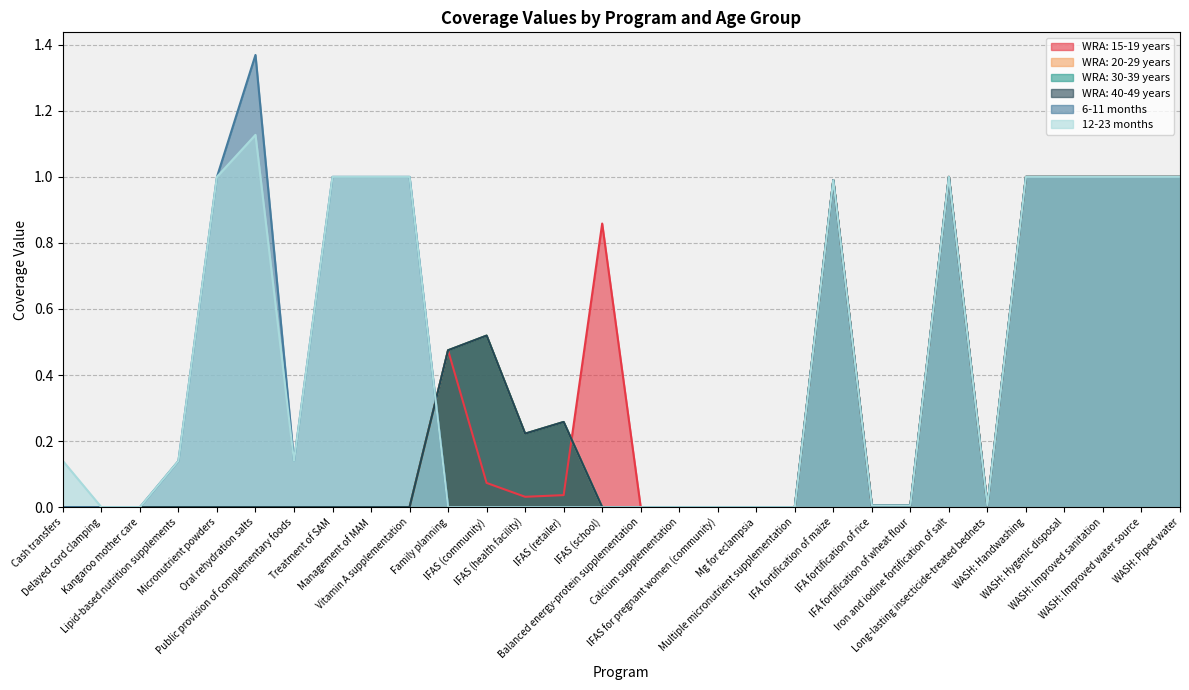

What is the label of the 3rd point from the left?

Kangaroo mother care